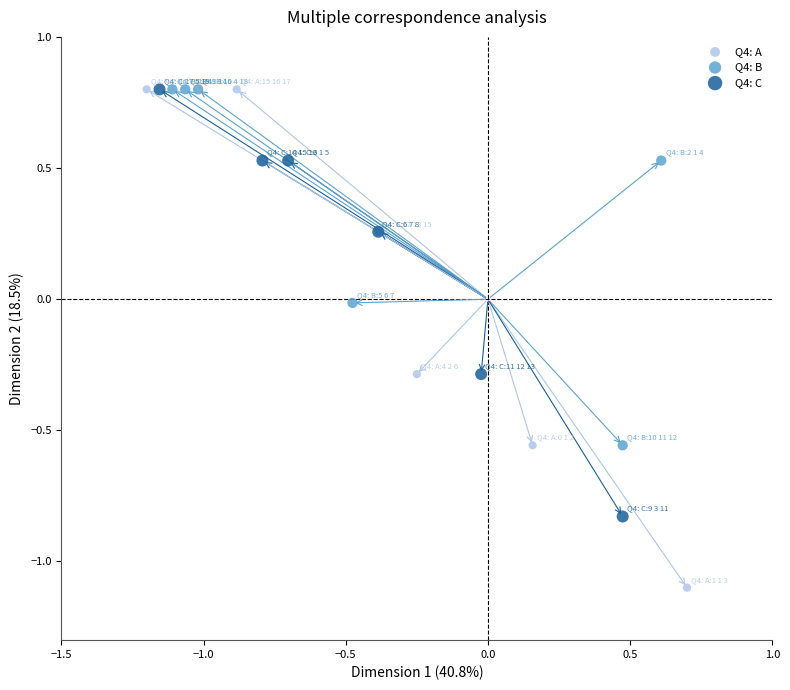

Which series reaches the minimum Y coordinate?

Q4: A